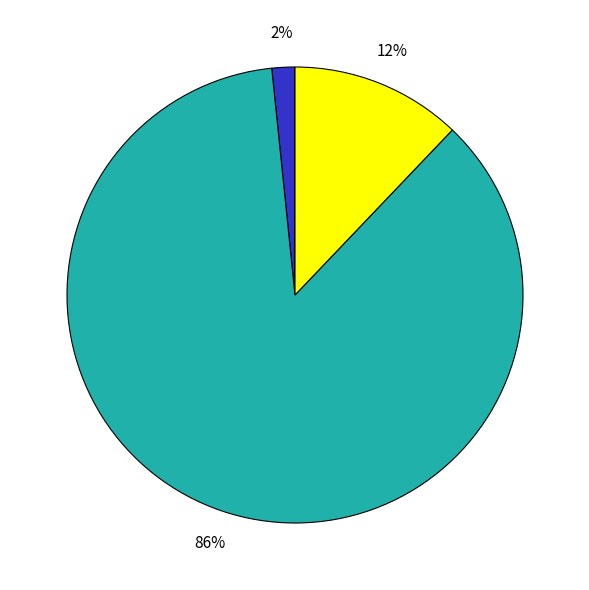

To the nearest percent, what is the average slice percentage?

33%